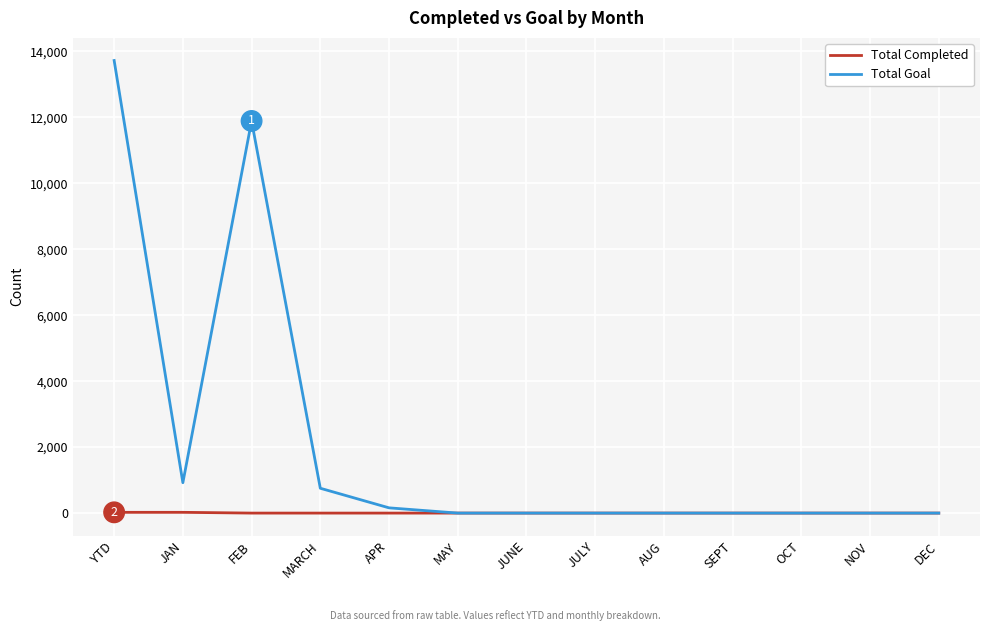

Which series changed the most between YTD and DEC?

Total Goal